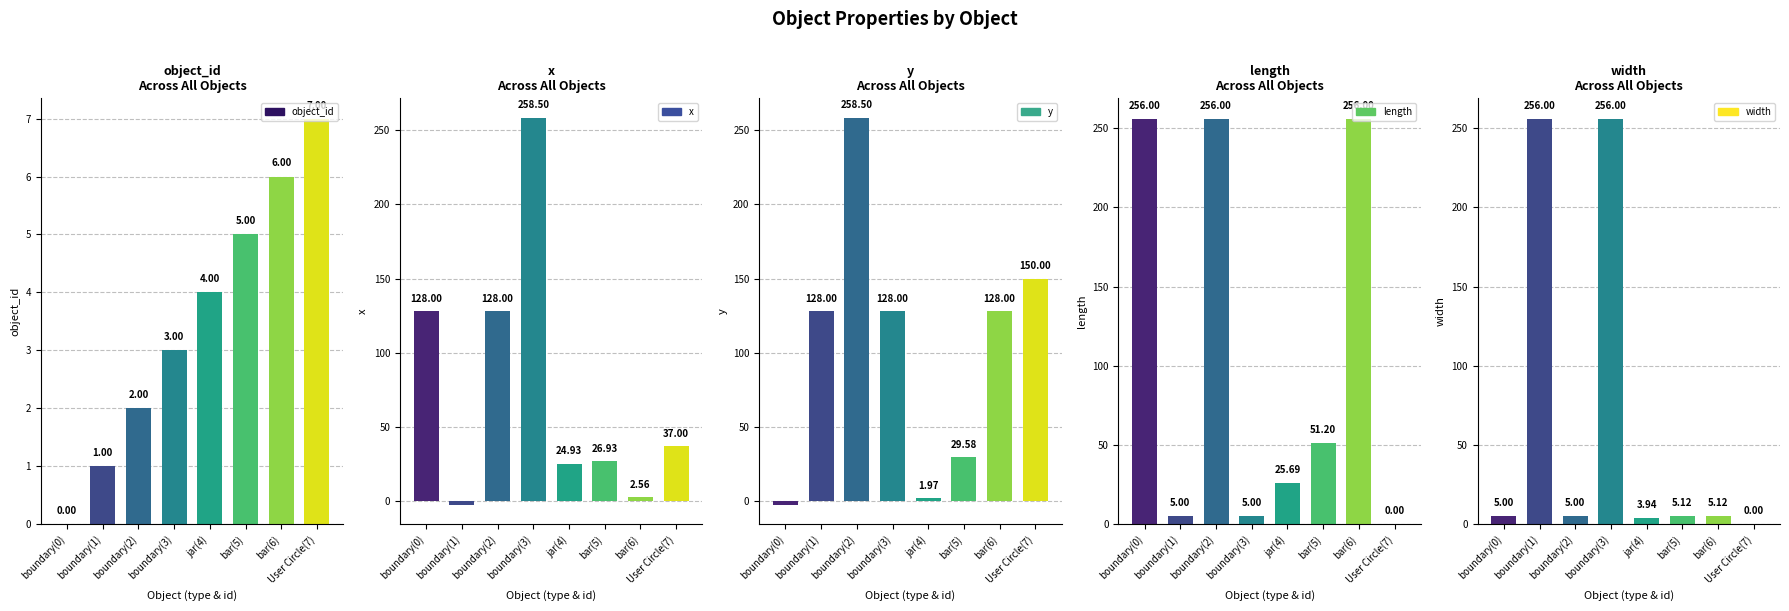

At how many categories does at least one series exceed 68?

6